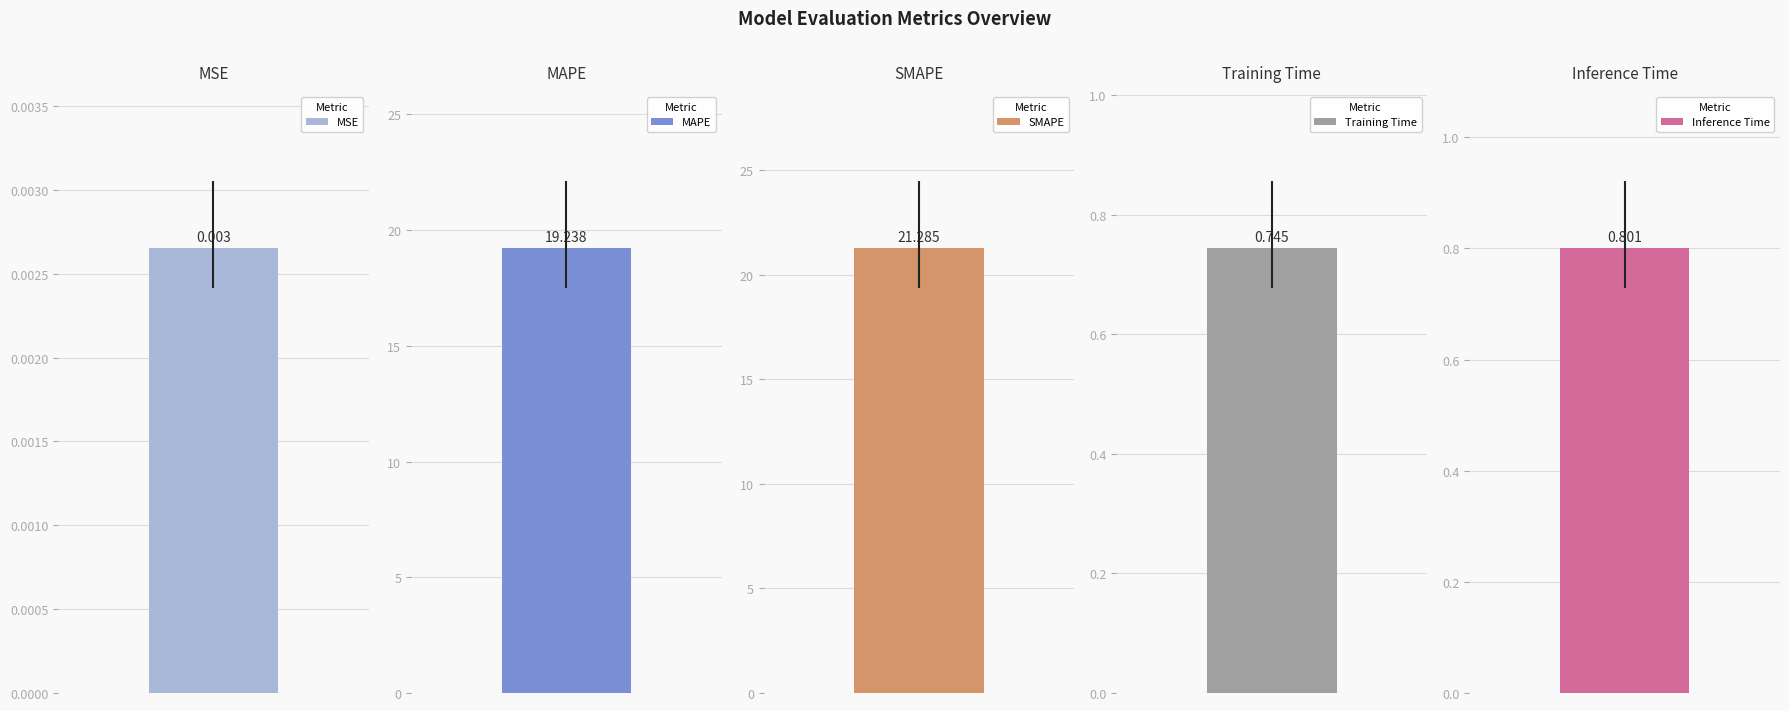

Reading left to right, extract all data points from this chart.

MSE=0.0	MAPE=19.2	SMAPE=21.3	Training Time=0.7	Inference Time=0.8